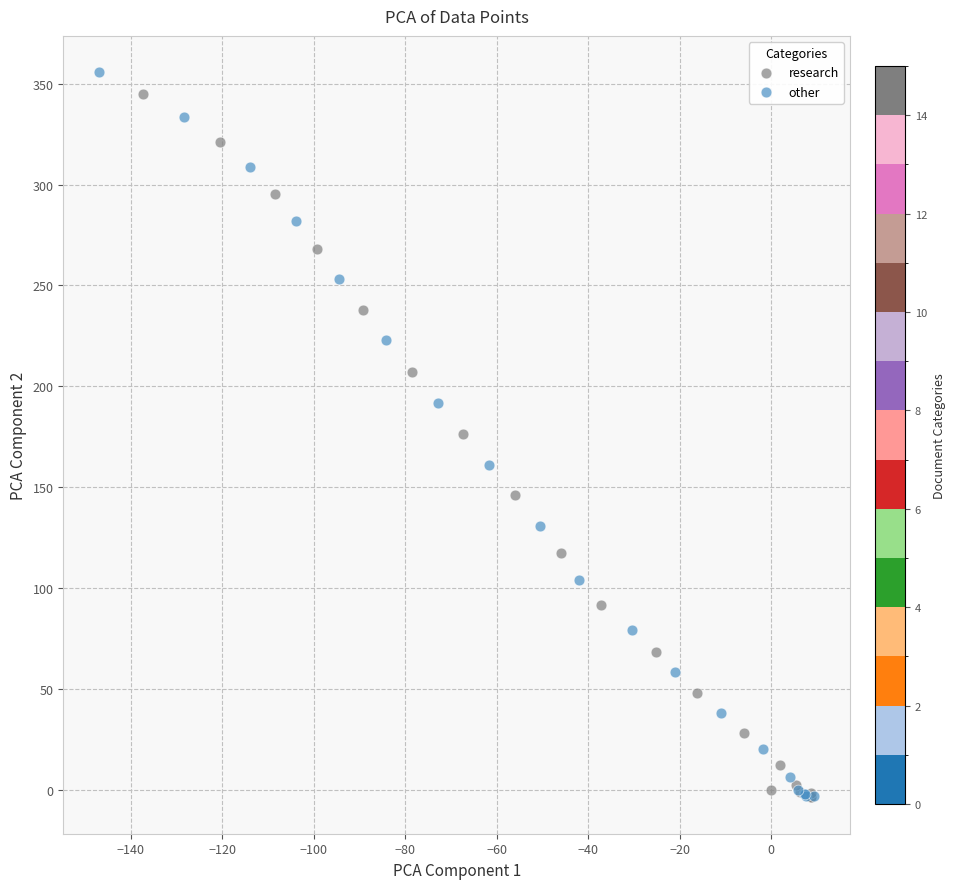

Which series contains the highest Y value?

other